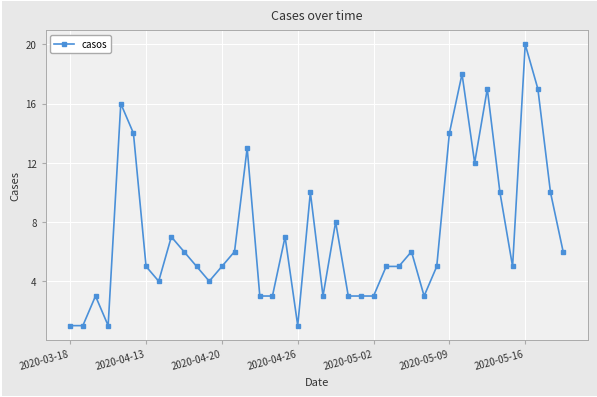

Count the number of data series in this chart.

1